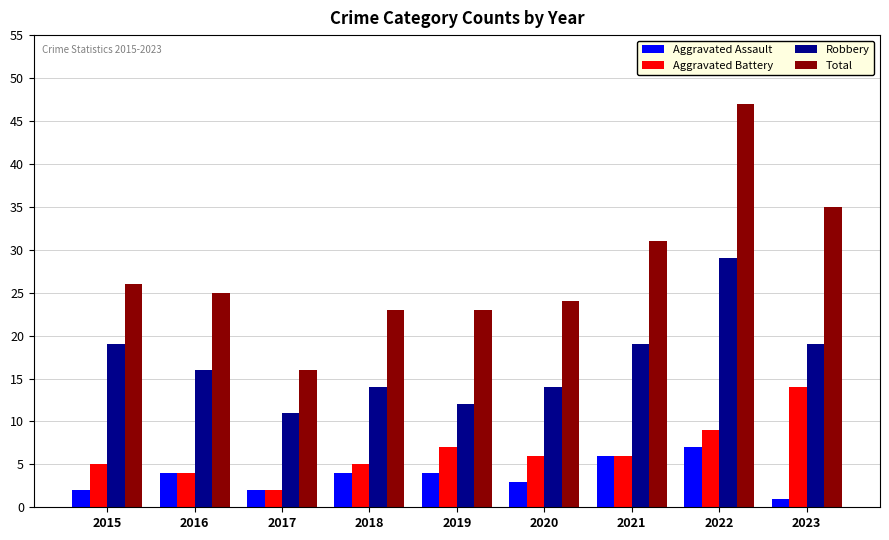

Count the number of categories in the chart.

9